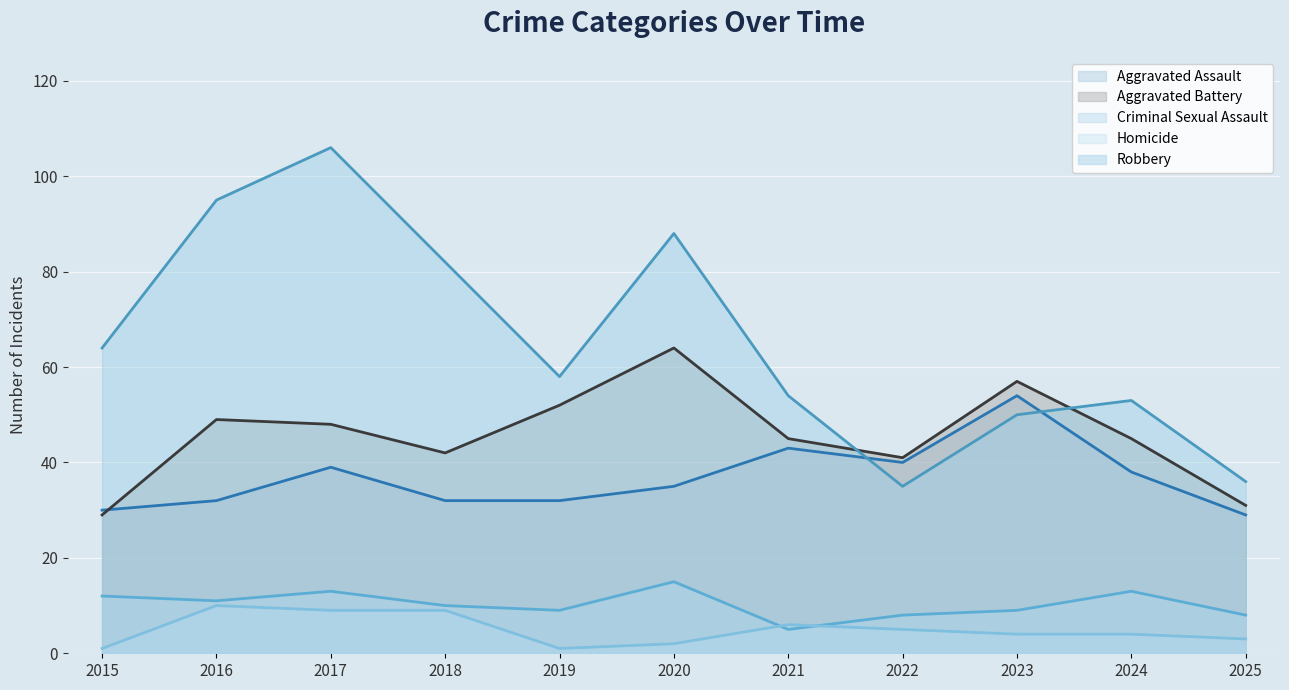

True or false: Robbery has more than 2 interior local peaks.

True